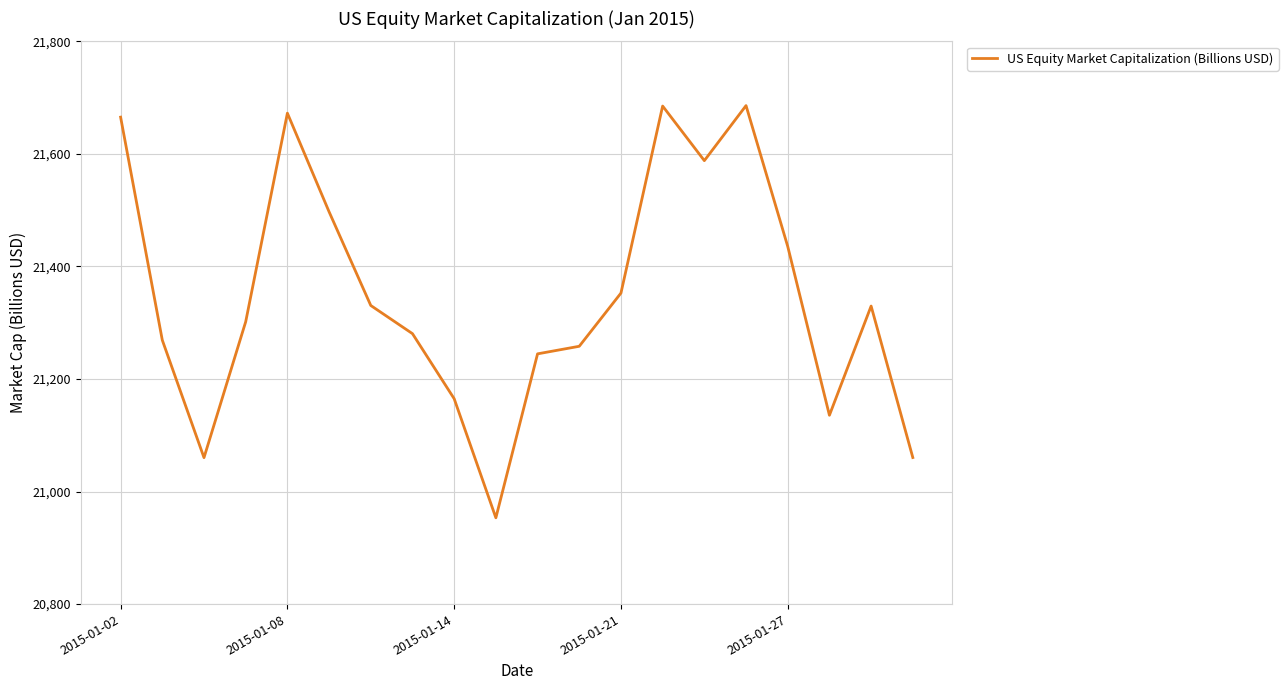

What is the maximum value shown in the chart?

21685.8